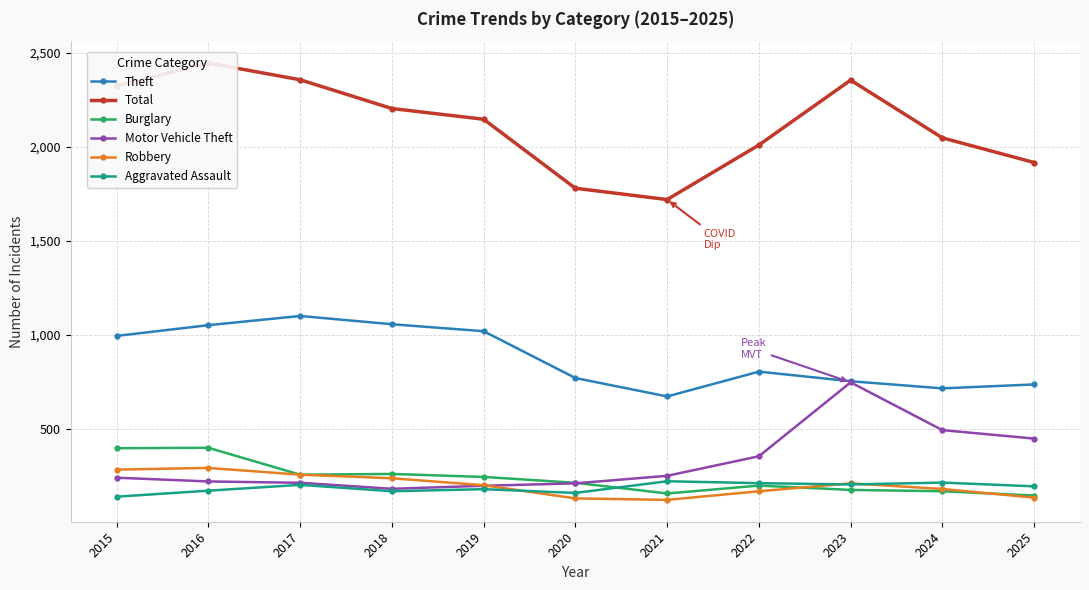

Which has a higher value, 2017 or 2022?

2017